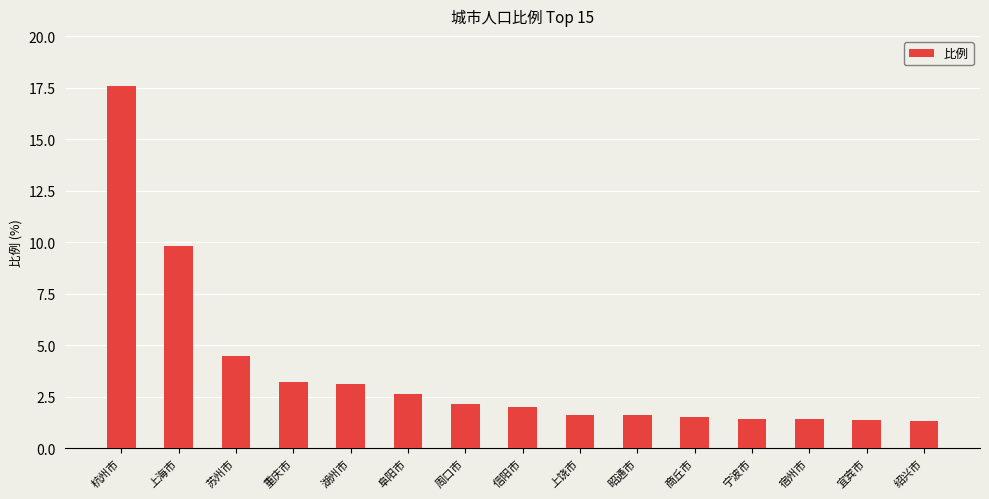

Which label corresponds to the largest value in the chart?

杭州市